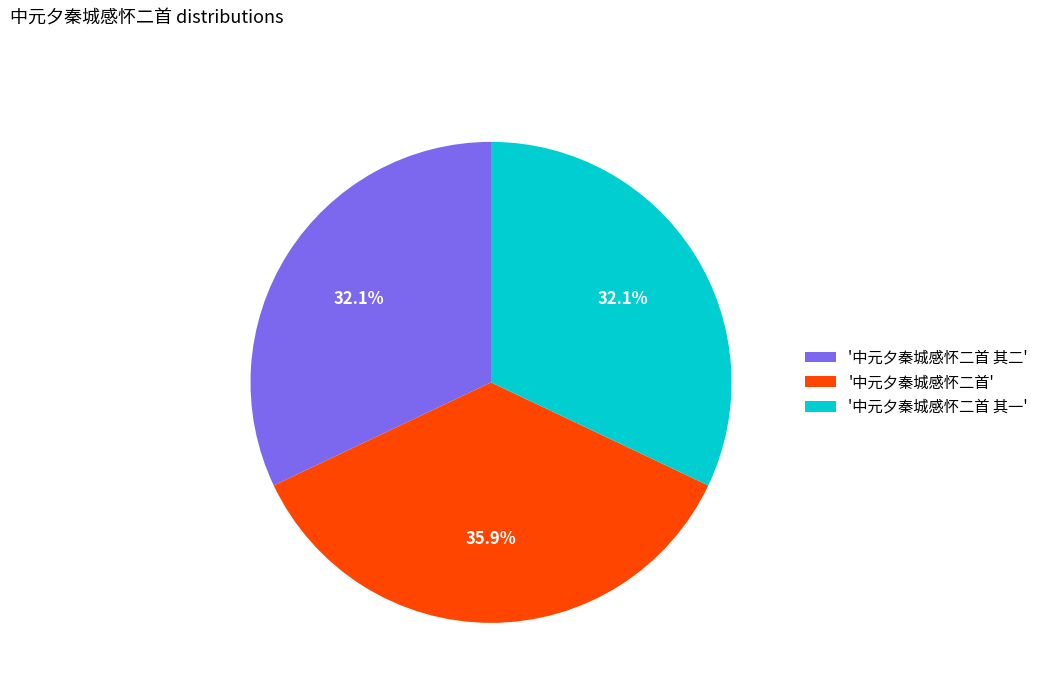

Approximately how many times larger is the value at '中元夕秦城感怀二首 其一' compared to '中元夕秦城感怀二首'?

0.9